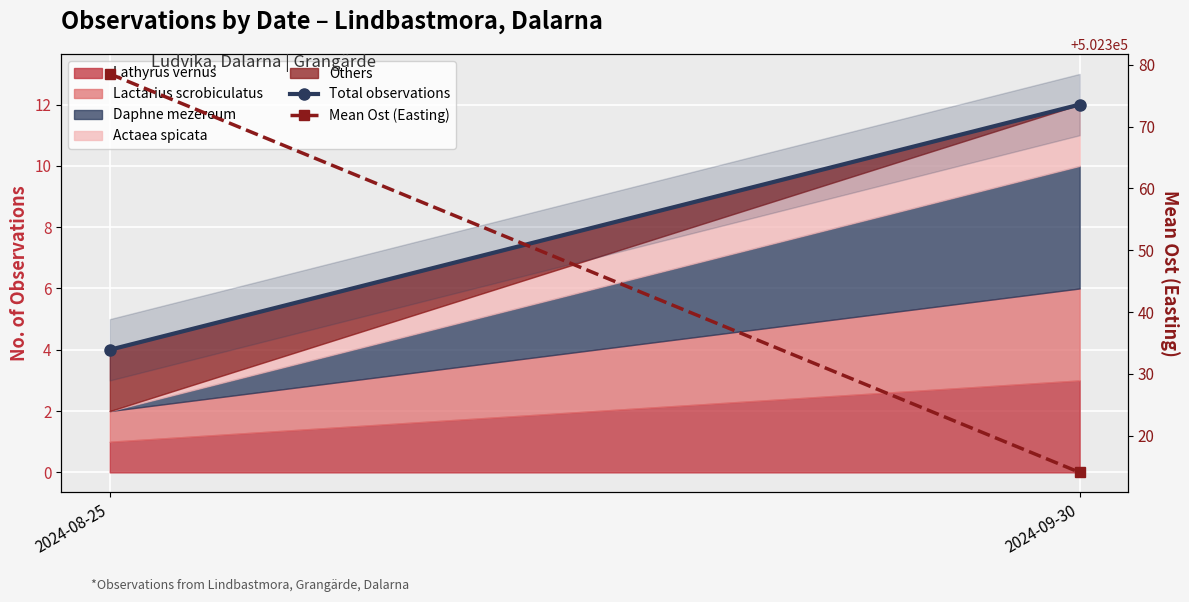

At how many categories does at least one series exceed 51593?

2